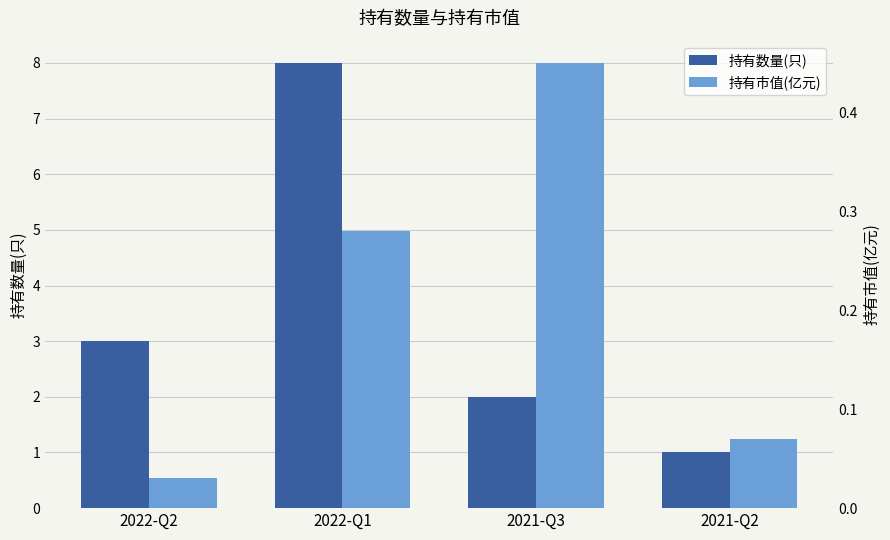

Reading left to right, list all the values displayed in this chart.

持有数量(只): 2022-Q2=3.0	2022-Q1=8.0	2021-Q3=2.0	2021-Q2=1.0
持有市值(亿元): 2022-Q2=0.0	2022-Q1=0.3	2021-Q3=0.5	2021-Q2=0.1